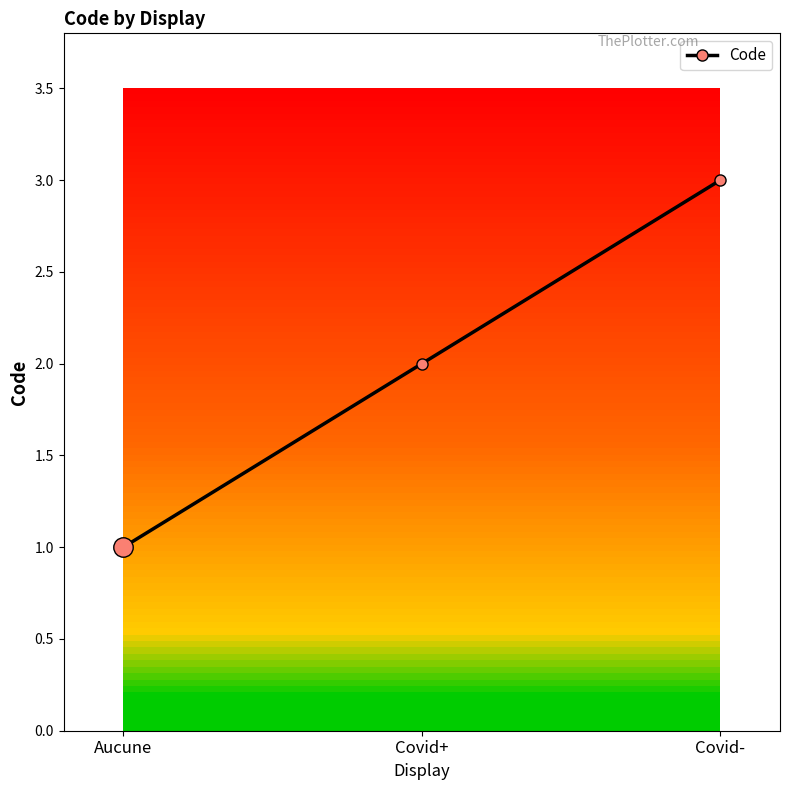

What is the label of the 3rd point from the right?

Aucune